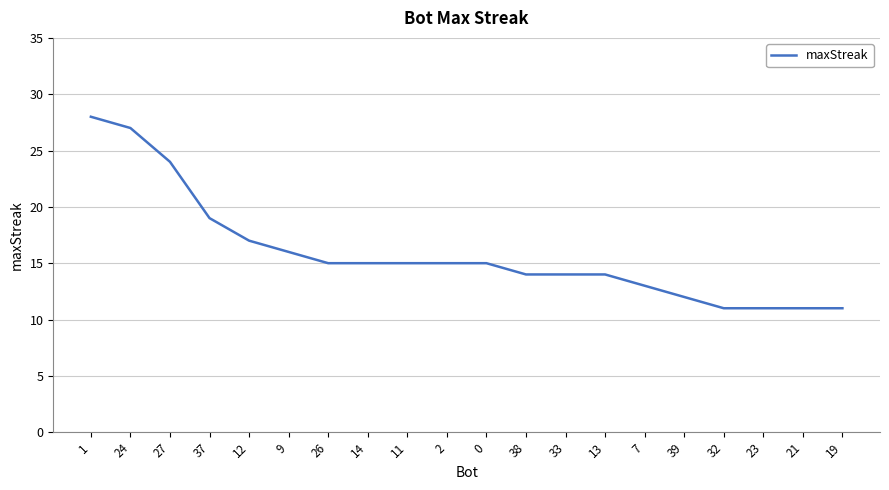

What is the difference between the values at 24 and 0?

12